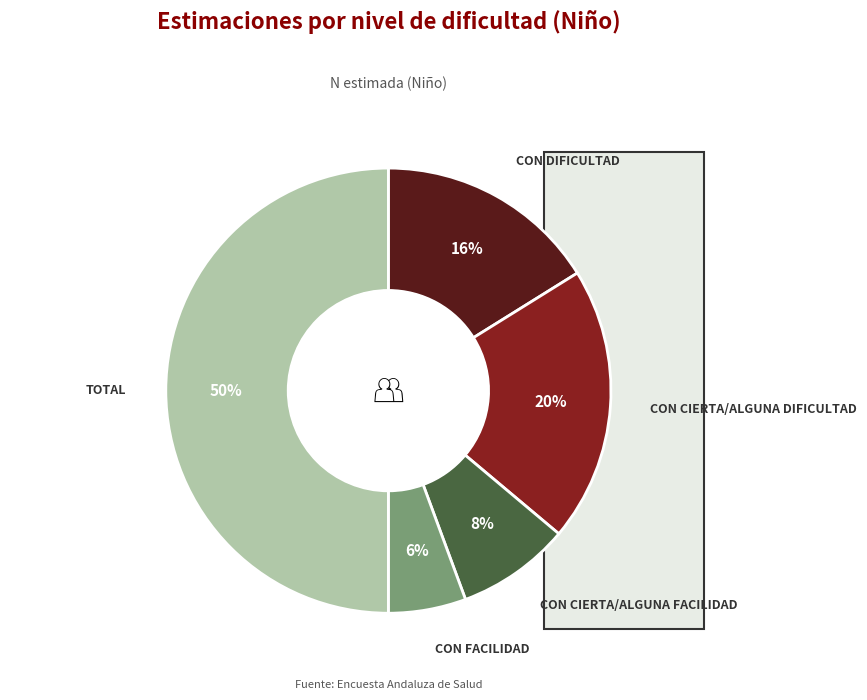

Count the number of slices in the pie.

5